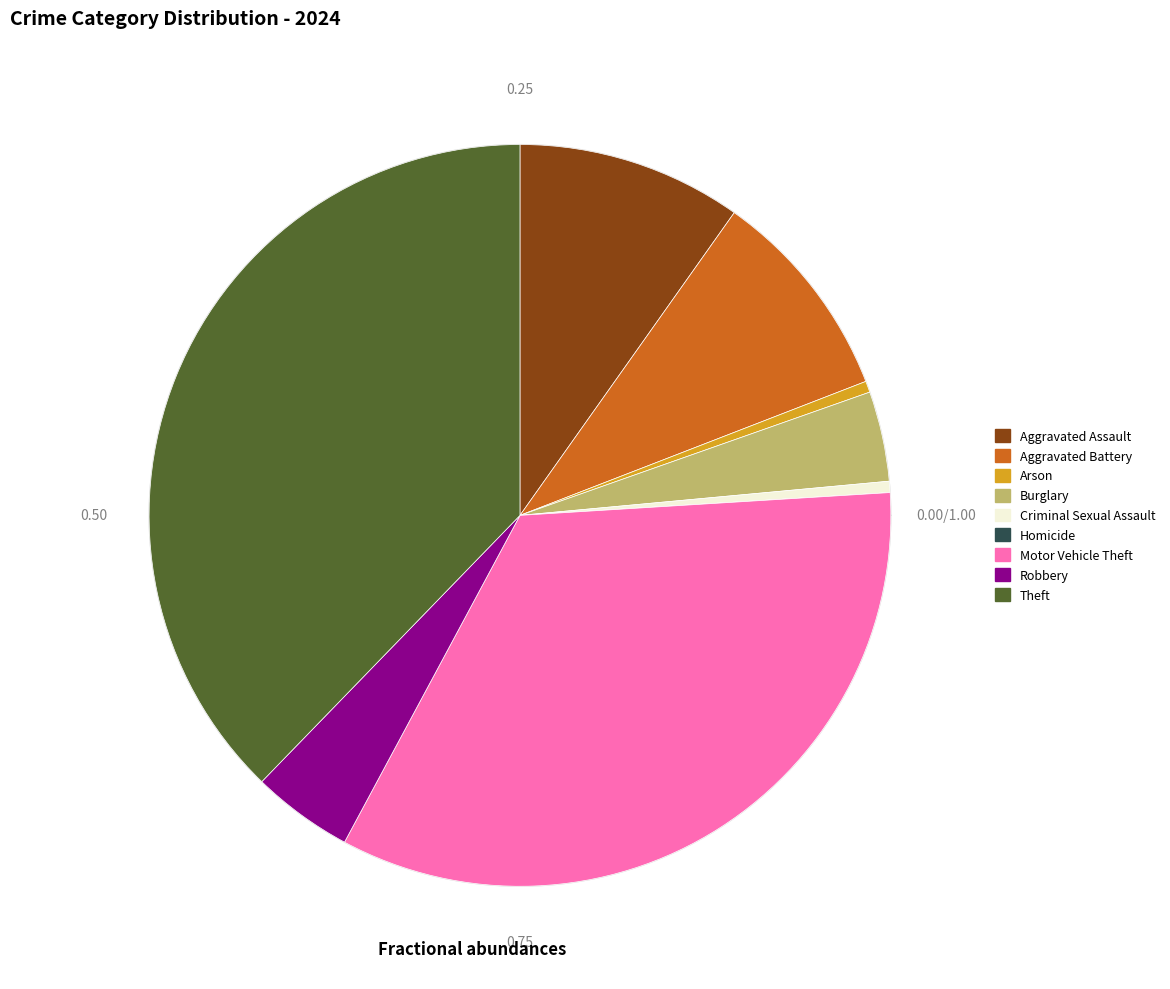

Is there any slice that represents more than half of the pie?

No